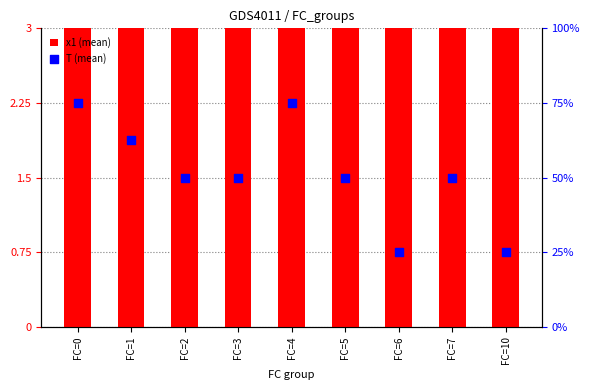

Which series contains the highest Y value?

x1 (mean)